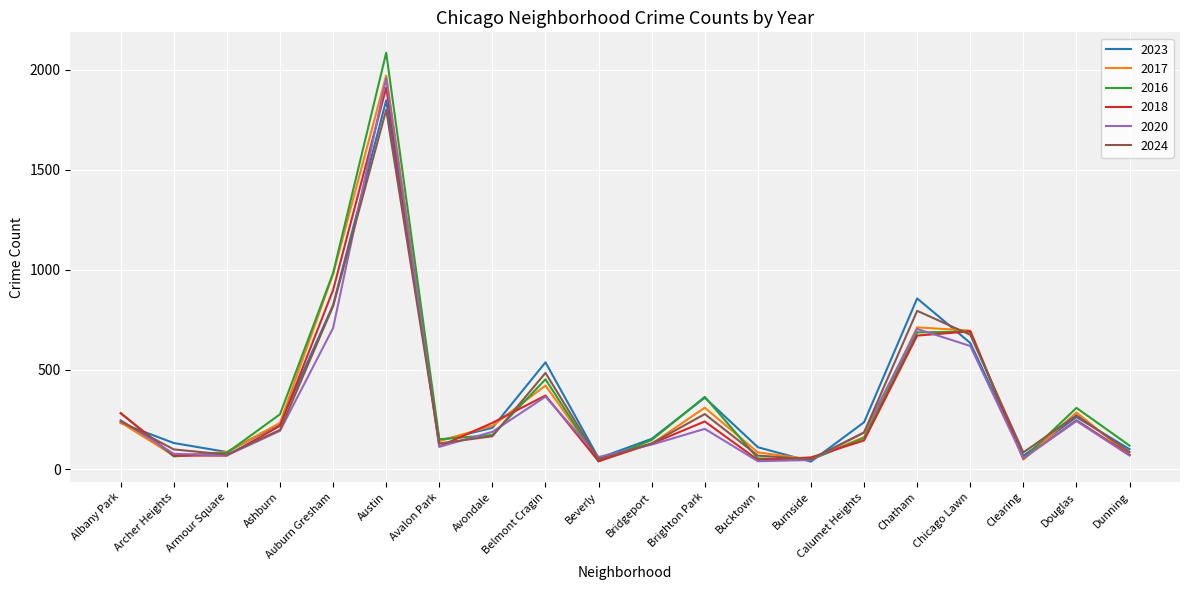

Which label corresponds to the largest value in the chart?

Austin